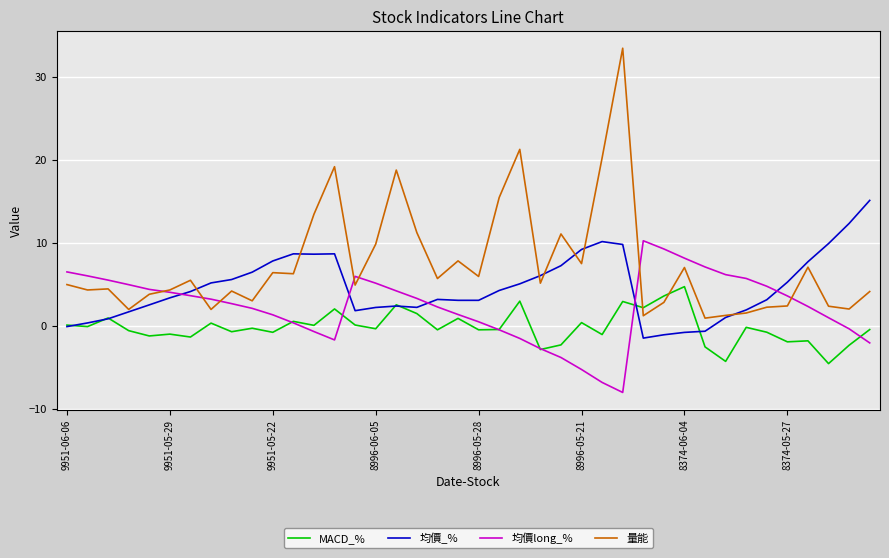

Rank the series by their average value, from lowest to highest.

MACD_%, 均價long_%, 均價_%, 量能